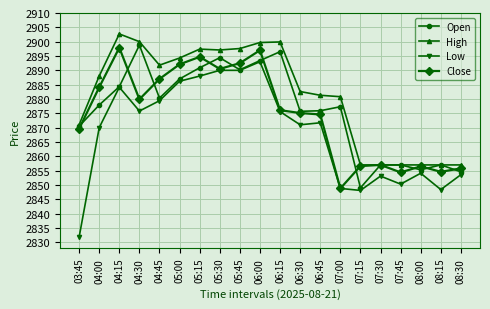

Where is the first local maximum for High?

04:15